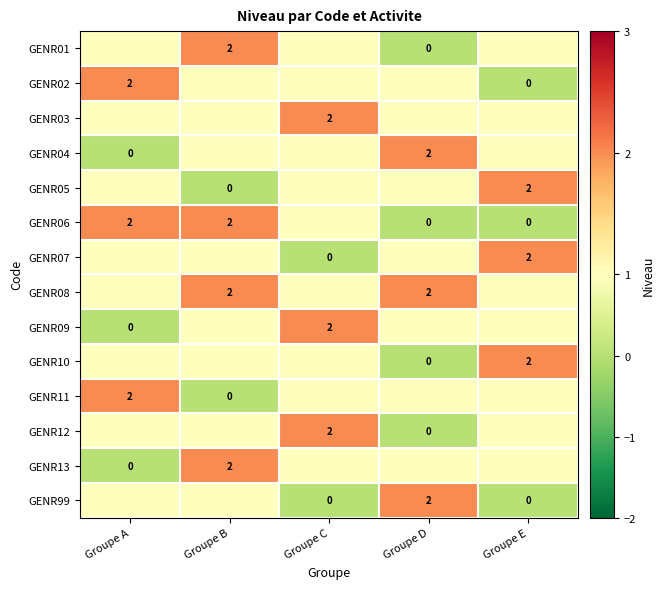

At which category does the chart reach its minimum across all series?

Groupe D